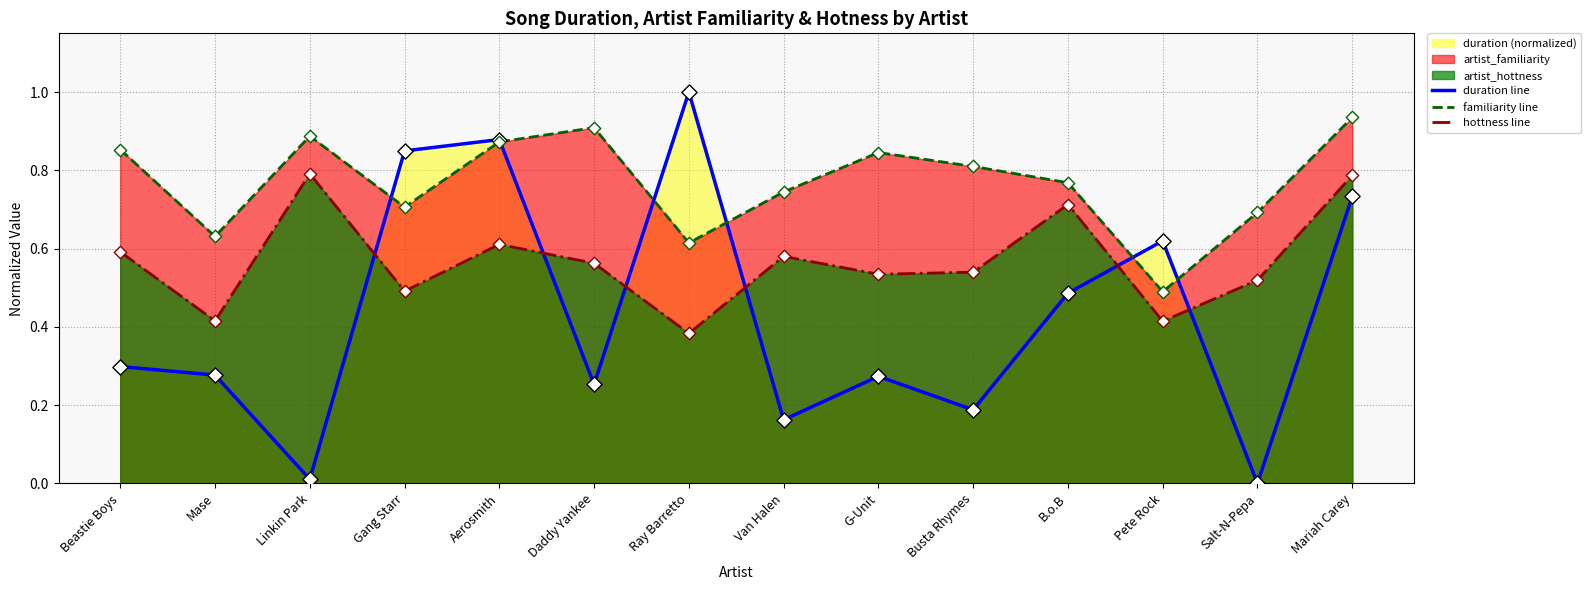

Which series contains the highest Y value?

duration line